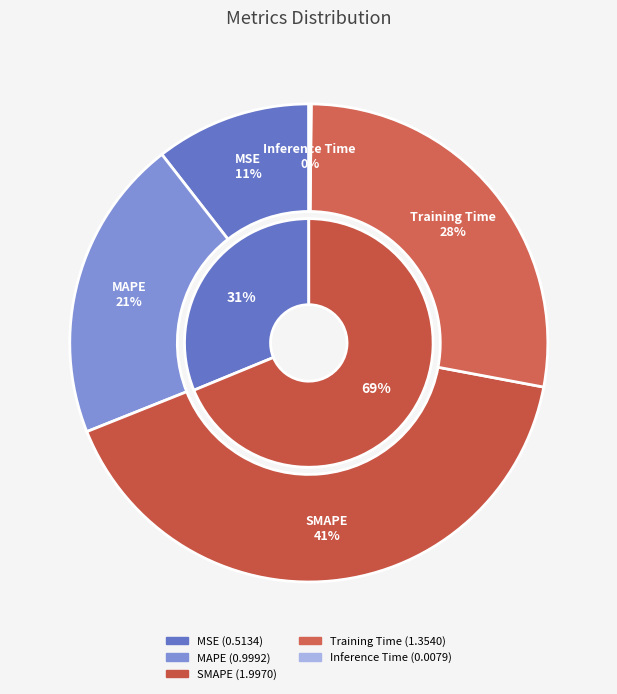

How many slices are in this pie chart?

5